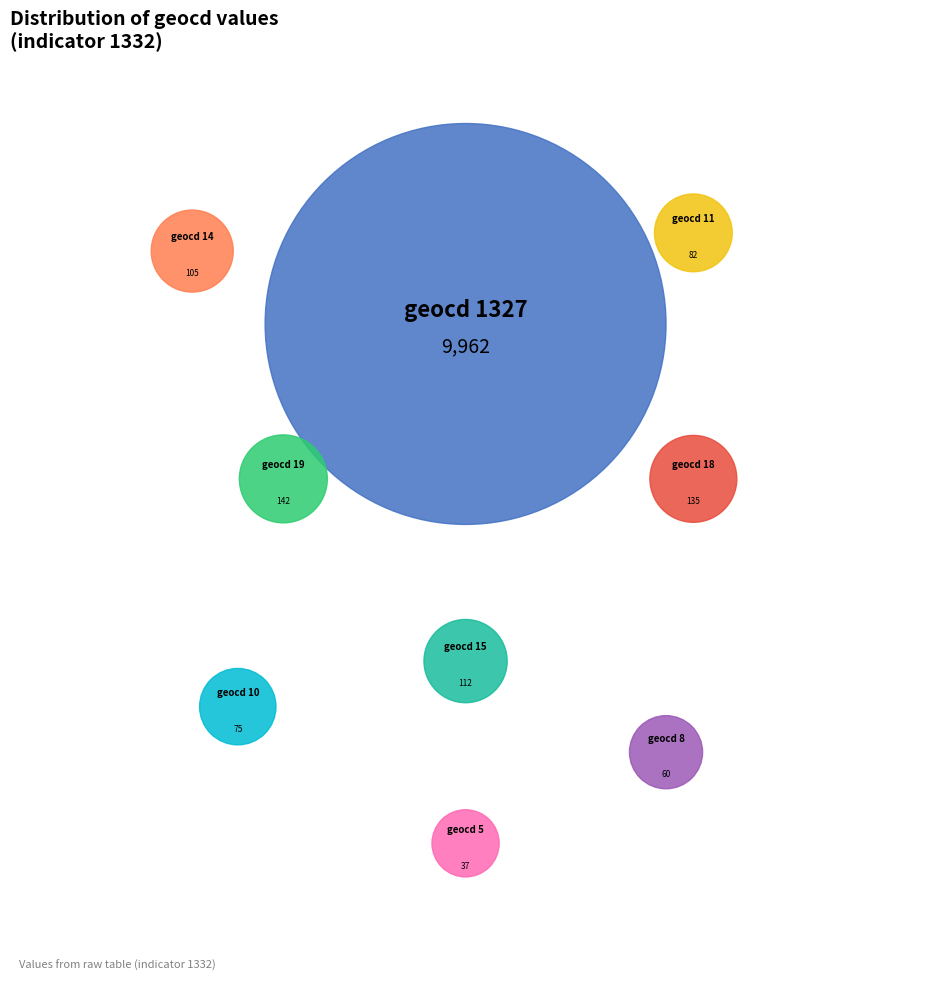

What is the change in value from geocd=19 to geocd=18?

-7